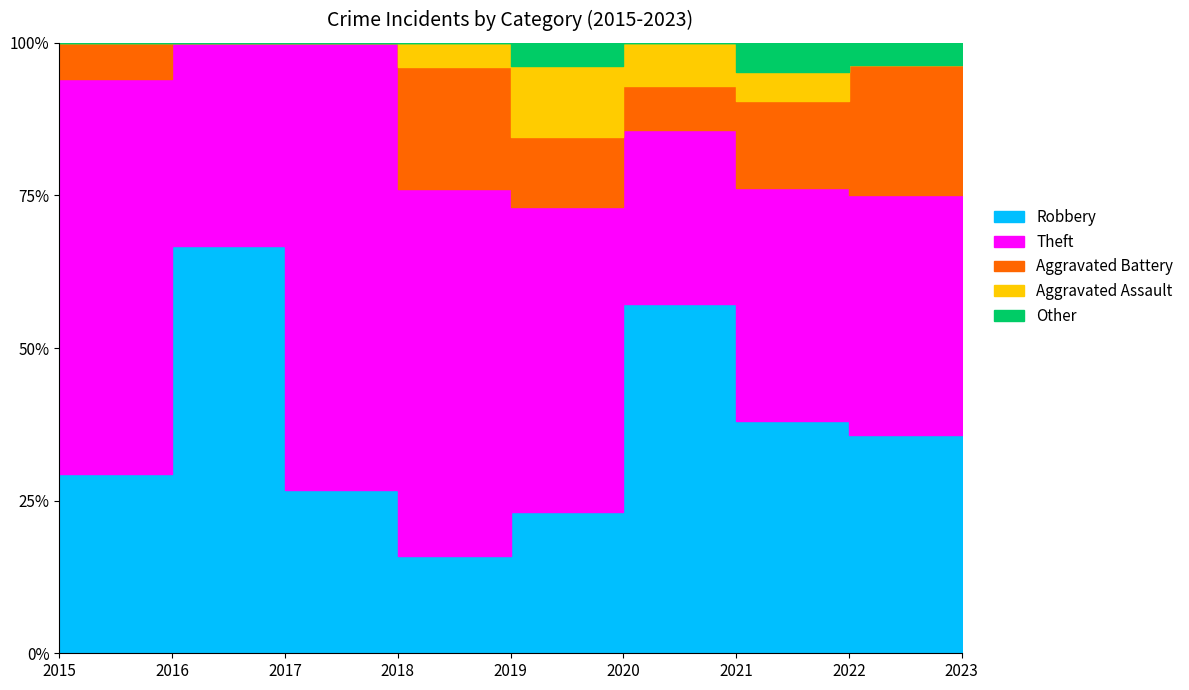

Where is Other nearest to the value 0?

2015